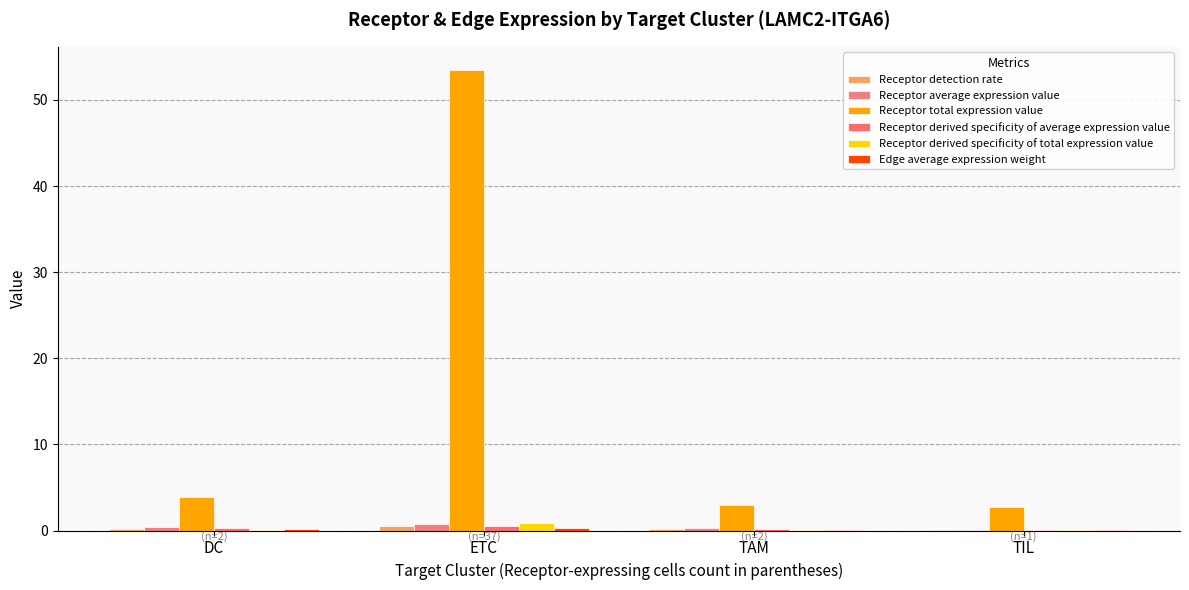

What is the sum of all Receptor detection rate values?

0.9